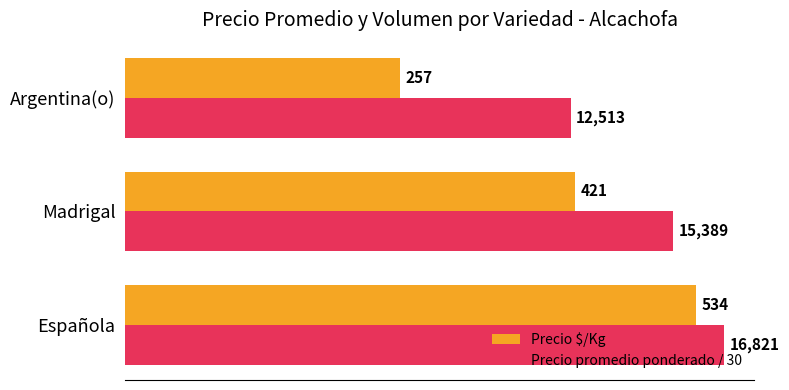

What is the total value across all series at Madrigal?

934.0